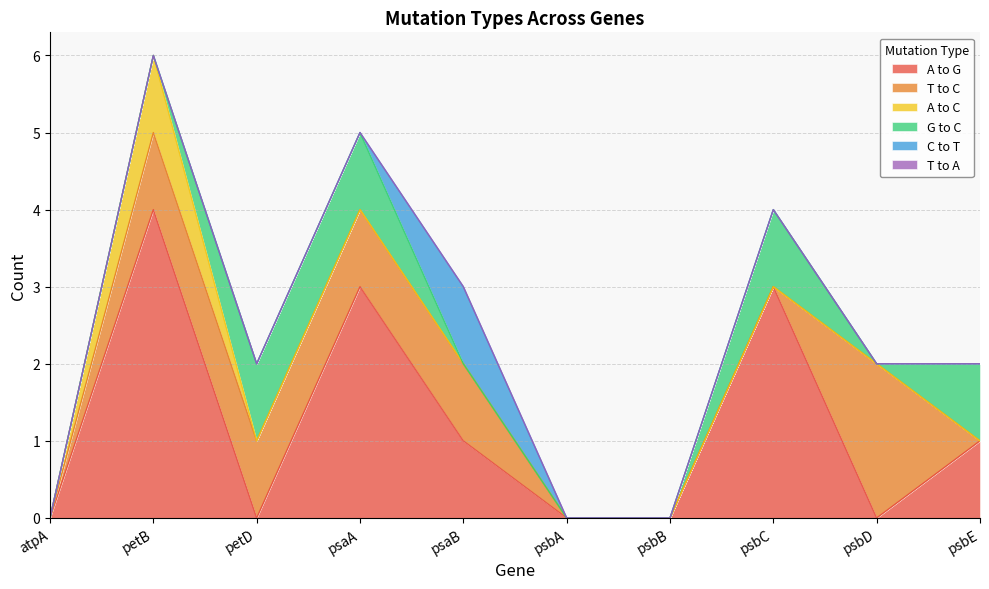

Reading left to right, transcribe all the data shown in this chart.

A to G: 0	4	0	3	1	0	0	3	0	1
T to C: 0	1	1	1	1	0	0	0	2	0
A to C: 0	1	0	0	0	0	0	0	0	0
G to C: 0	0	1	1	0	0	0	1	0	1
C to T: 0	0	0	0	1	0	0	0	0	0
T to A: 0	0	0	0	0	0	0	0	0	0